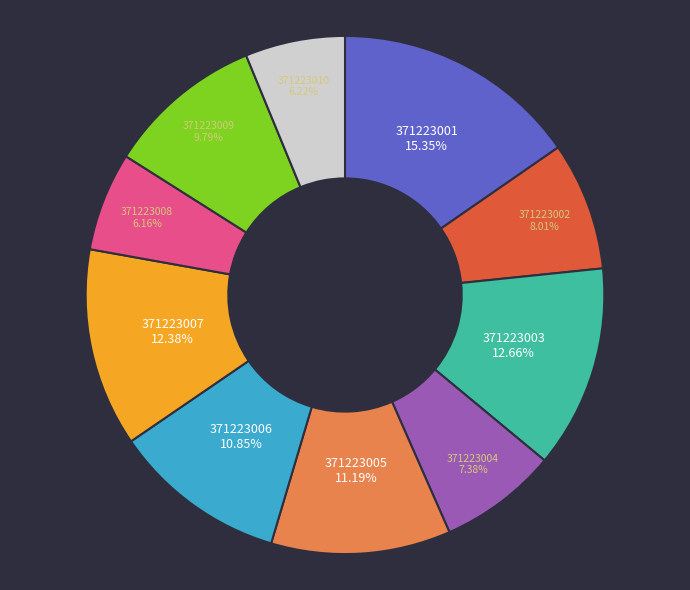

Is it true that 371223009 is 1% of the pie?

False